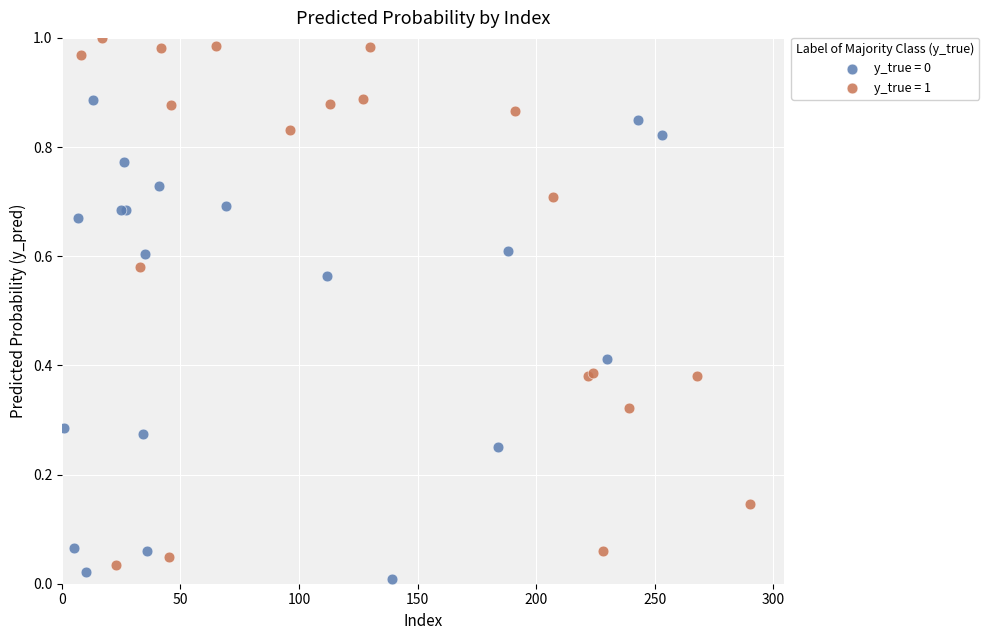

Which series has the widest spread of Y values?

y_true = 1